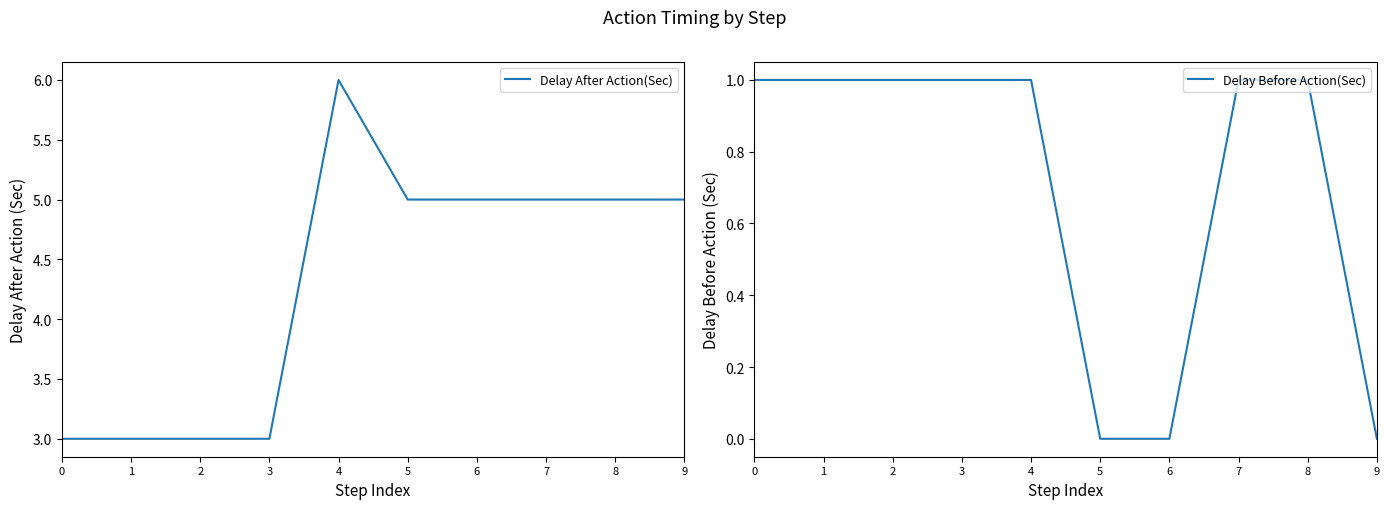

True or false: Delay After Action(Sec) has more than 1 points higher than both neighbors.

False